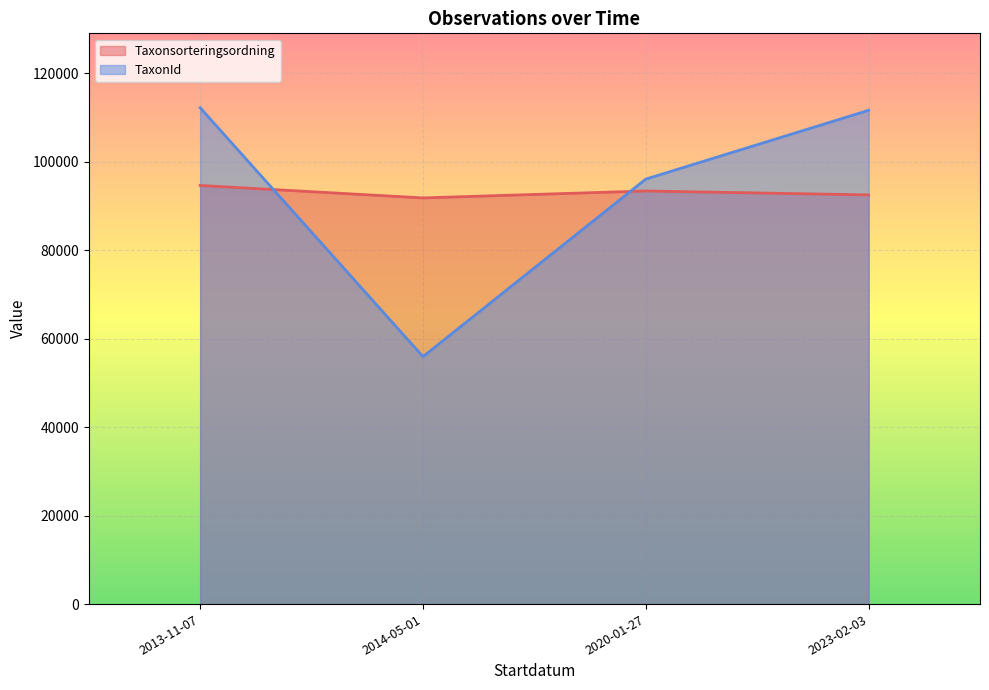

The value of TaxonId at 2013-11-07 is 112145.0. True or false?

True